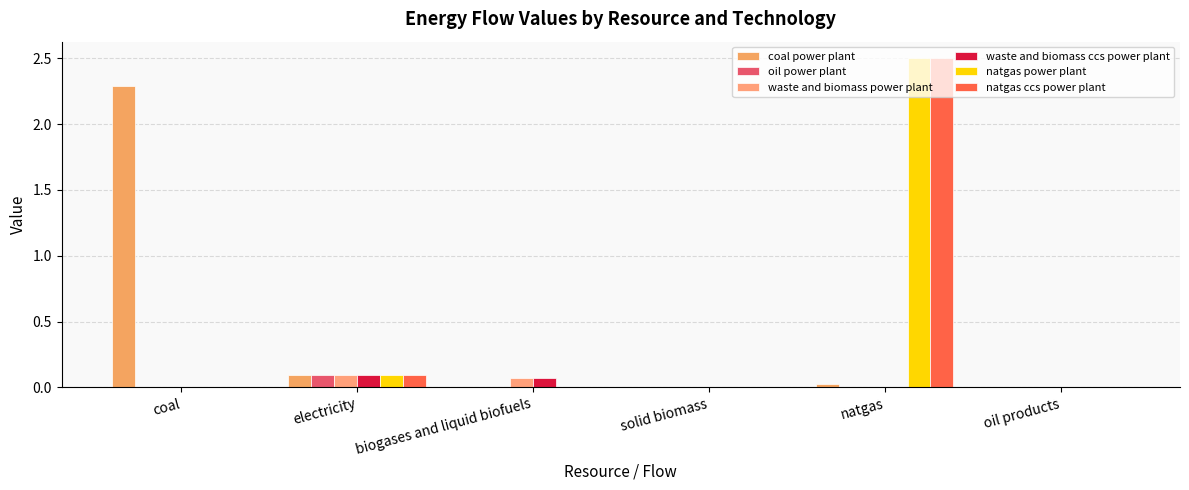

True or false: waste and biomass ccs power plant has a value of -0.1 at solid biomass.

False